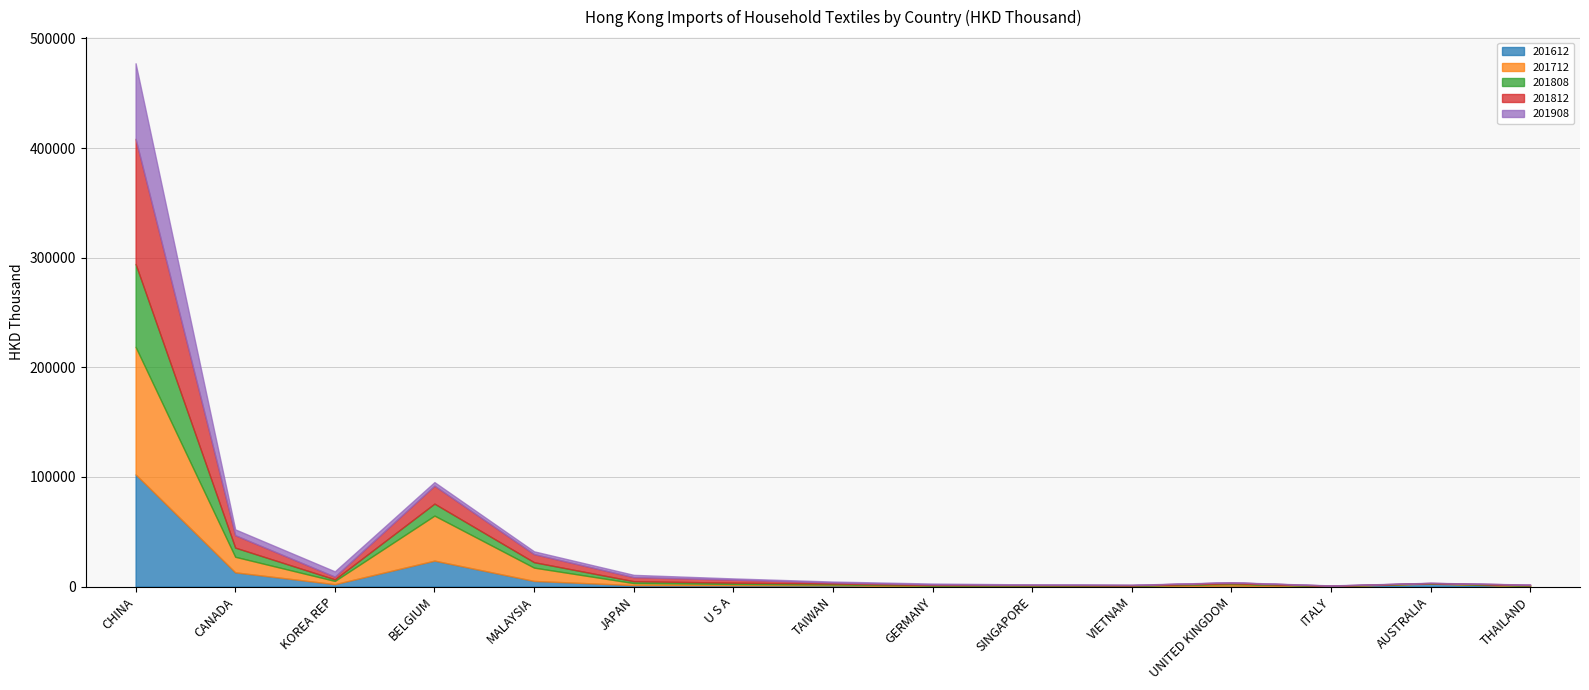

At which label does 201612 first exceed 1172?

CHINA